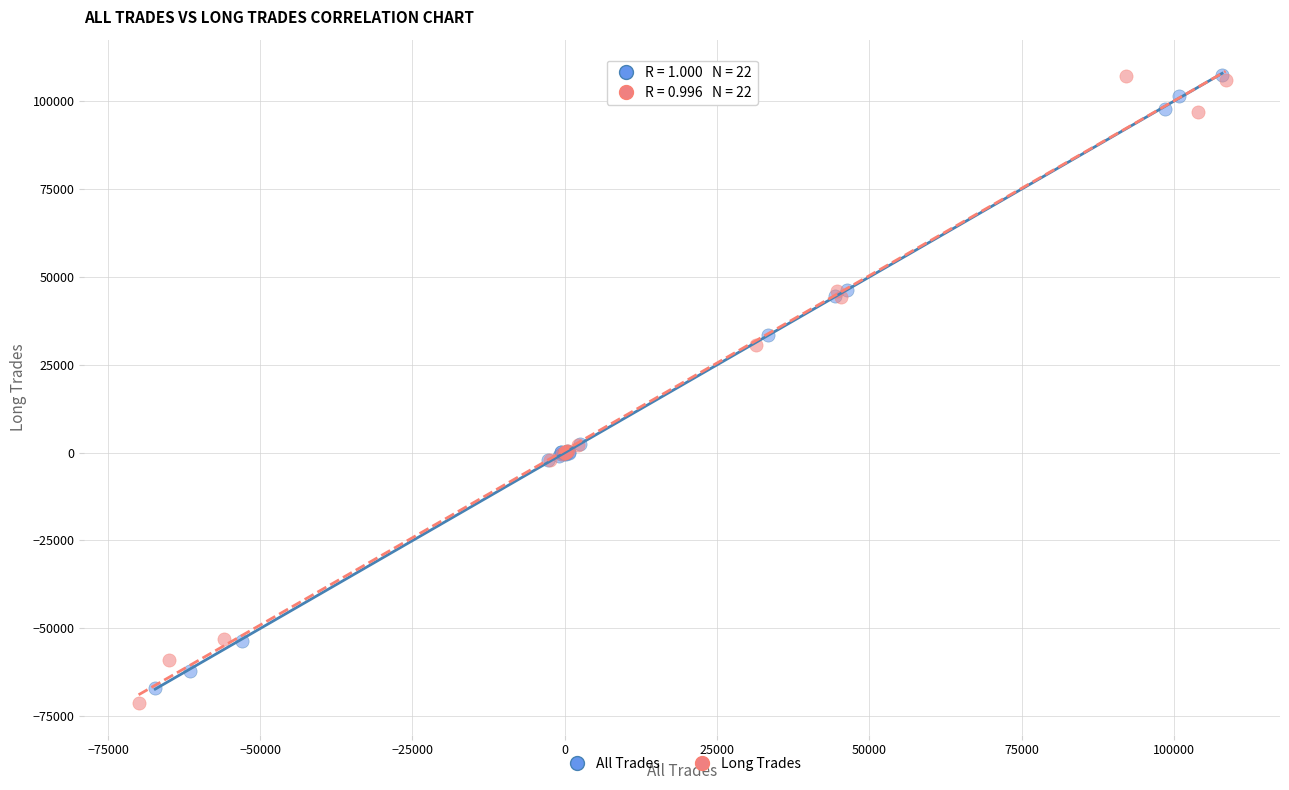

What are all the series names shown in the legend?

All Trades, Long Trades